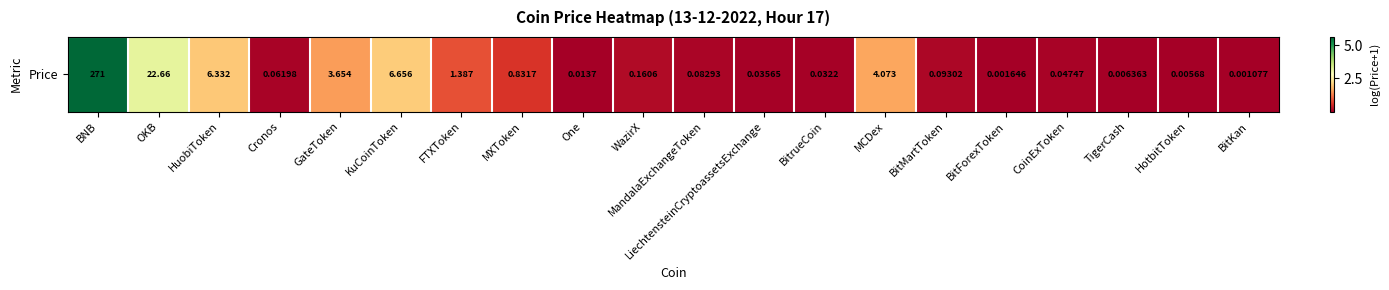

Rank the categories by value from lowest to highest.

BitKan, BitForexToken, HotbitToken, TigerCash, One, BitrueCoin, LiechtensteinCryptoassetsExchange, CoinExToken, Cronos, MandalaExchangeToken, BitMartToken, WazirX, MXToken, FTXToken, GateToken, MCDex, HuobiToken, KuCoinToken, OKB, BNB